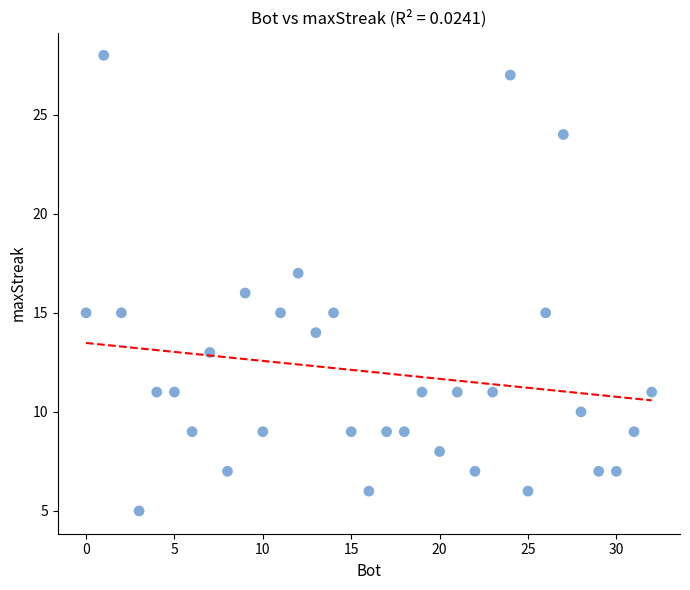

What is the range of X values (max minus min)?

32